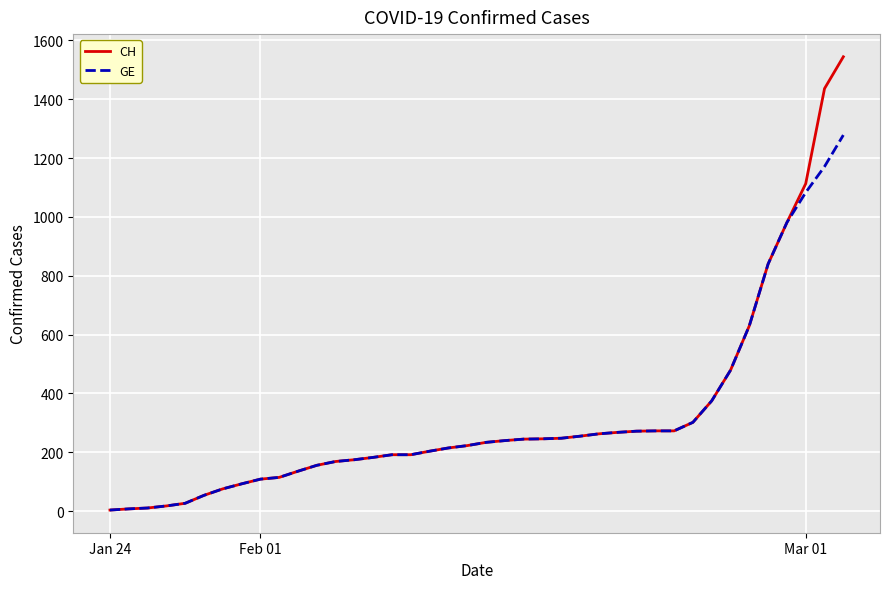

Which series has the widest spread of values?

CH